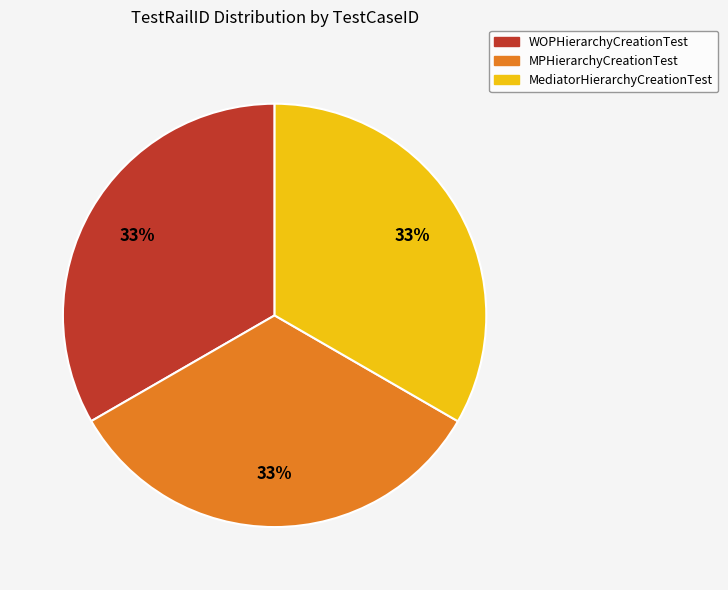

Do MPHierarchyCreationTest and MediatorHierarchyCreationTest together represent more than half of the pie?

Yes